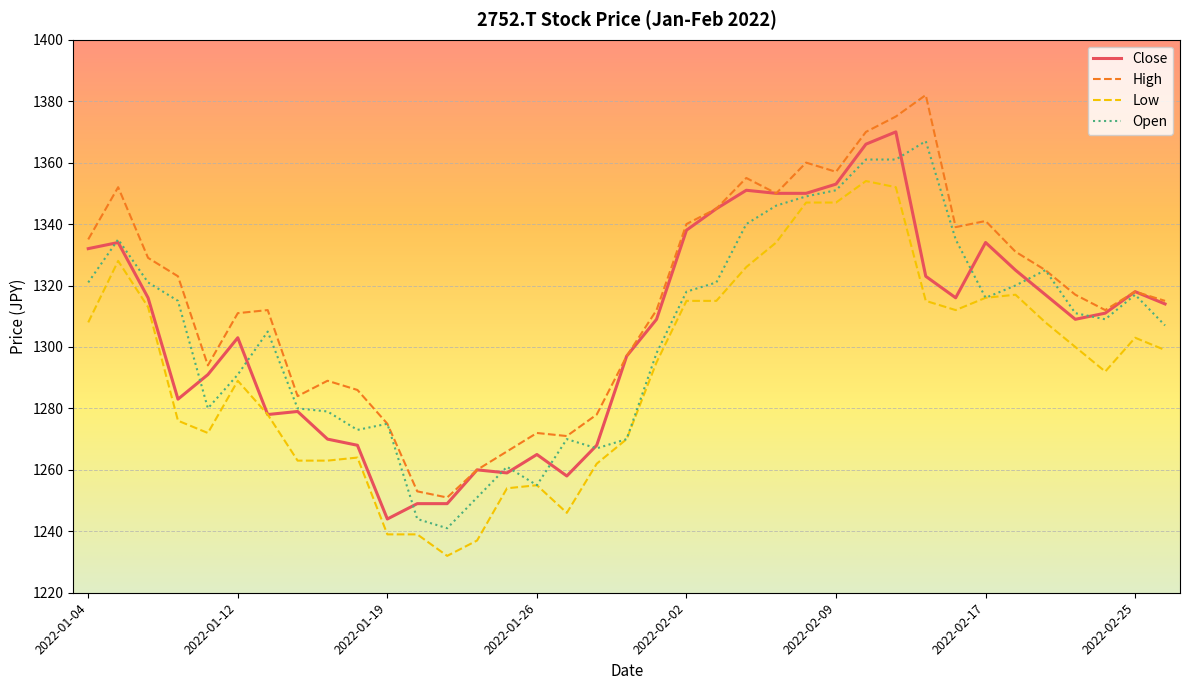

Reading left to right, list all the values displayed in this chart.

Close: 1332	1334	1316	1283	1291	1303	1278	1279	1270	1268	1244	1249	1249	1260	1259	1265	1258	1268	1297	1309	1338	1345	1351	1350	1350	1353	1366	1370	1323	1316	1334	1325	1317	1309	1311	1318	1314
High: 1335	1352	1329	1323	1294	1311	1312	1284	1289	1286	1275	1253	1251	1260	1266	1272	1271	1278	1297	1312	1340	1345	1355	1350	1360	1357	1370	1375	1382	1339	1341	1331	1325	1317	1312	1318	1315
Low: 1308	1328	1313	1276	1272	1289	1278	1263	1263	1264	1239	1239	1232	1237	1254	1255	1246	1262	1270	1295	1315	1315	1326	1334	1347	1347	1354	1352	1315	1312	1316	1317	1308	1300	1292	1303	1299
Open: 1321	1335	1321	1315	1280	1291	1305	1280	1279	1273	1275	1244	1241	1251	1261	1255	1270	1267	1270	1298	1318	1321	1340	1346	1349	1351	1361	1361	1367	1335	1316	1320	1325	1311	1309	1317	1307